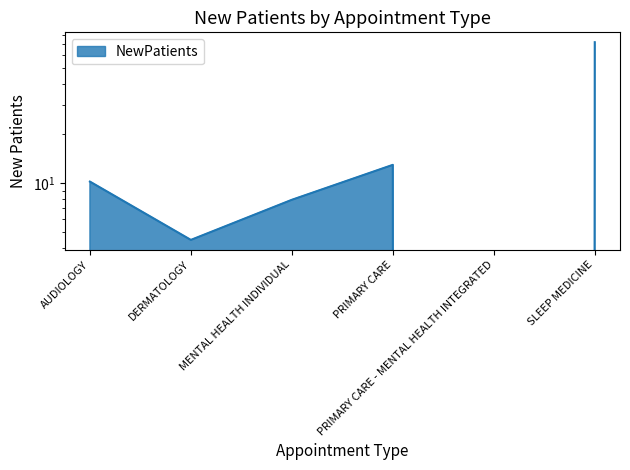

What is the approximate value at PRIMARY CARE?

12.9